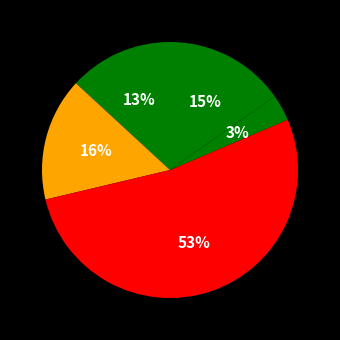

How many segments does this pie chart have?

5